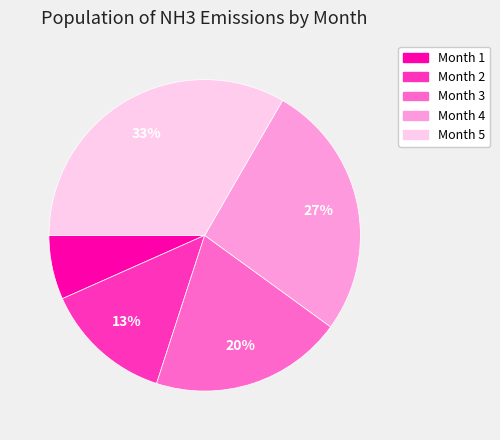

Does any single category account for the majority?

No